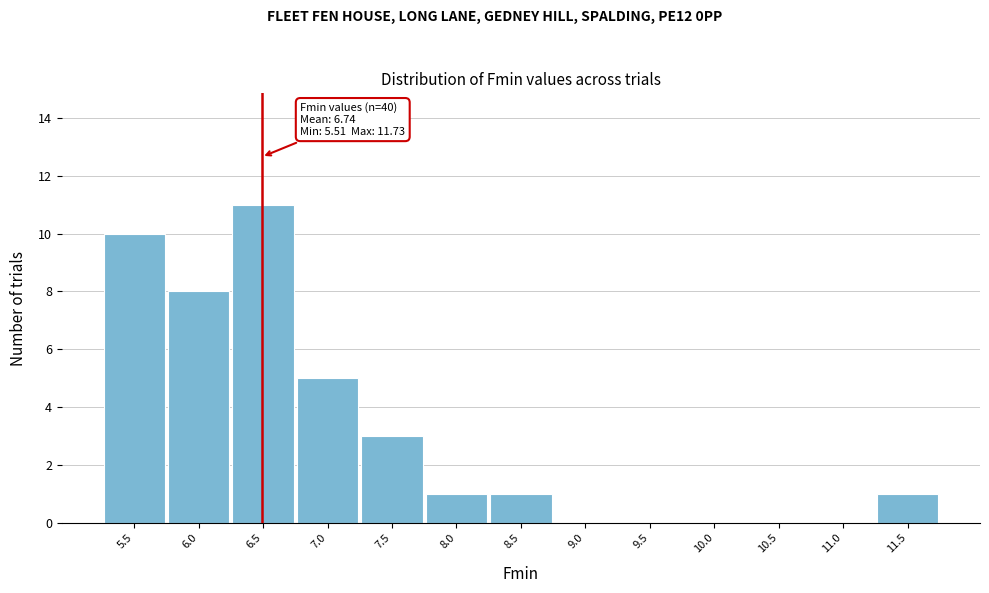

Reading left to right, transcribe all the data shown in this chart.

5.5=10	6.0=8	6.5=11	7.0=5	7.5=3	8.0=1	8.5=1	9.0=0	9.5=0	10.0=0	10.5=0	11.0=0	11.5=1